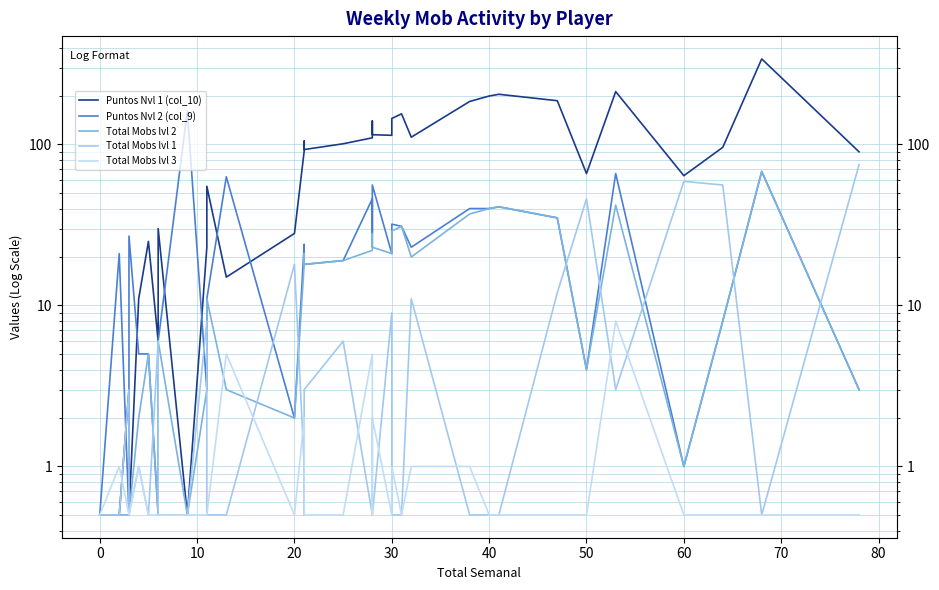

Reading left to right, list all the values displayed in this chart.

Puntos Nvl 1 (col_10): 0.5	0.5	3.0	0.5	11.0	25.0	25.0	6.0	30.0	0.5	23.0	55.0	15.0	28.0	91.0	105.0	105.0	105.0	93.0	101.0	110.0	140.0	115.0	114.0	145.0	155.0	111.0	185.0	200.0	205.0	187.0	66.0	213.0	64.0	96.0	340.0	90.0
Puntos Nvl 2 (col_9): 0.5	21.0	0.5	27.0	5.0	5.0	5.0	0.5	6.0	162.0	3.0	11.0	63.0	2.0	24.0	21.0	21.0	21.0	18.0	19.0	46.0	28.0	56.0	21.0	32.0	31.0	23.0	40.0	40.0	41.0	35.0	4.0	66.0	1.0	8.0	68.0	3.0
Total Mobs lvl 2: 0.5	0.5	0.5	0.5	2.0	5.0	5.0	0.5	6.0	0.5	3.0	11.0	3.0	2.0	18.0	21.0	21.0	21.0	18.0	19.0	22.0	28.0	23.0	21.0	29.0	31.0	20.0	37.0	40.0	41.0	35.0	4.0	42.0	1.0	8.0	68.0	3.0
Total Mobs lvl 1: 0.5	0.5	3.0	0.5	1.0	0.5	0.5	6.0	0.5	0.5	8.0	0.5	0.5	18.0	1.0	0.5	0.5	0.5	3.0	6.0	0.5	0.5	0.5	9.0	0.5	0.5	11.0	0.5	0.5	0.5	12.0	46.0	3.0	59.0	56.0	0.5	75.0
Total Mobs lvl 3: 0.5	1.0	0.5	0.5	1.0	0.5	0.5	0.5	0.5	0.5	0.5	0.5	5.0	0.5	2.0	0.5	0.5	0.5	0.5	0.5	5.0	0.5	2.0	0.5	1.0	0.5	1.0	1.0	0.5	0.5	0.5	0.5	8.0	0.5	0.5	0.5	0.5